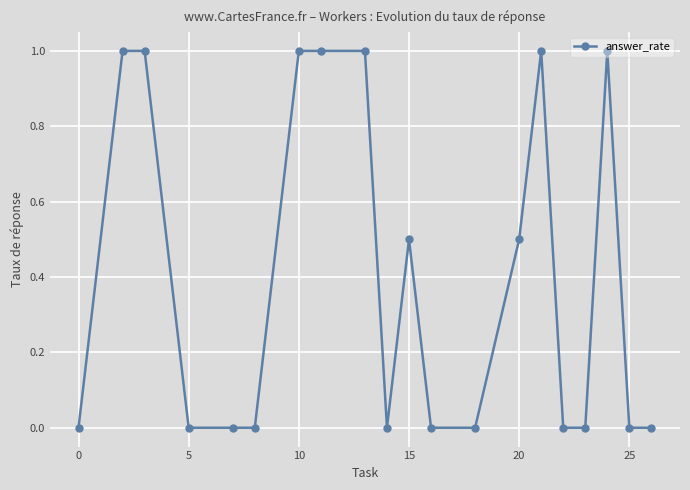

Reading right to left, list all the values displayed in this chart.

0.0	0.0	1.0	0.0	0.0	1.0	0.5	0.0	0.0	0.5	0.0	1.0	1.0	1.0	0.0	0.0	0.0	1.0	1.0	0.0